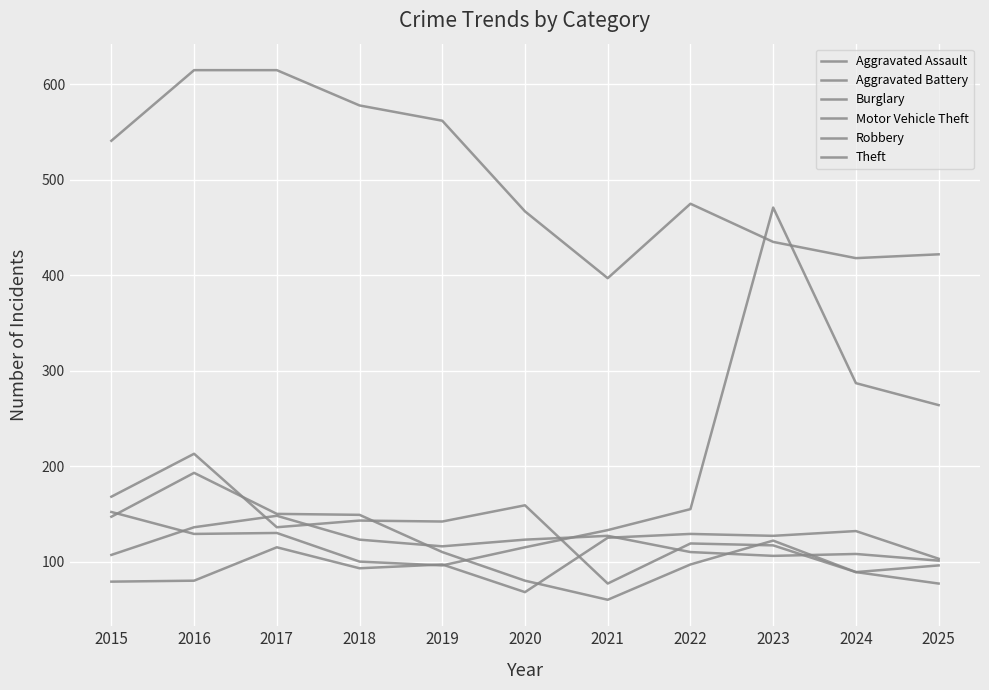

Which series has the largest total across all categories?

Theft